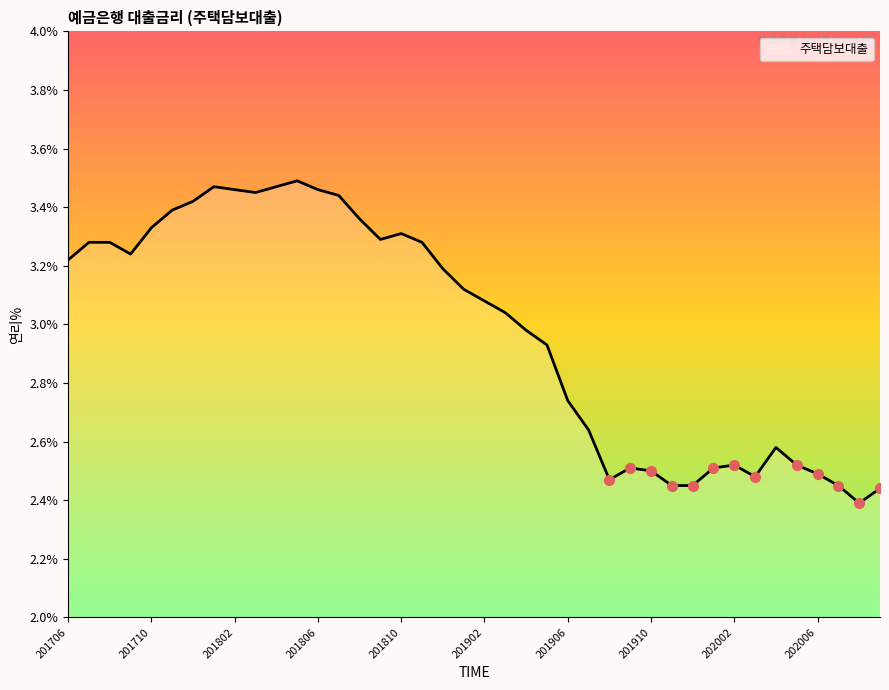

Is this an area chart (filled region under the line)?

Yes